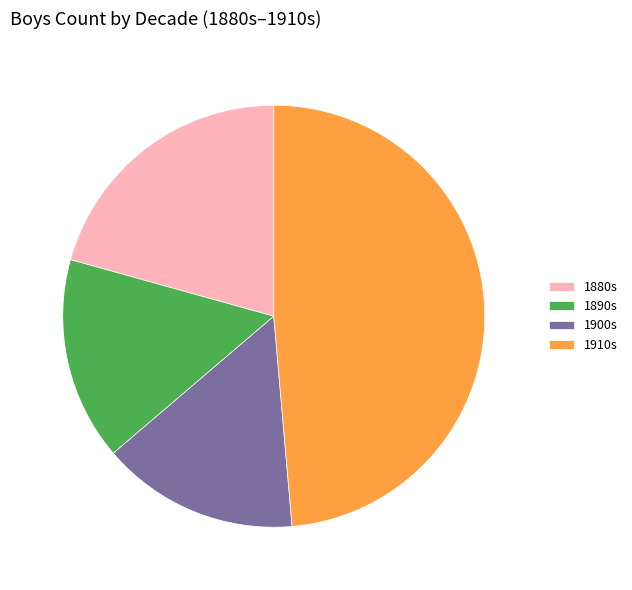

How many segments does this pie chart have?

4